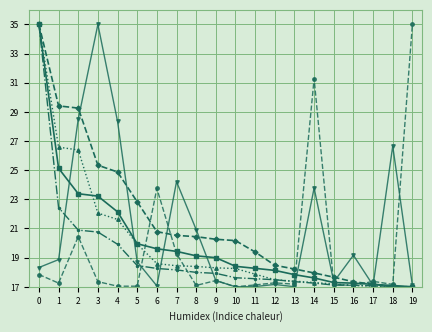

What is the total value across all series at 19?

120.1